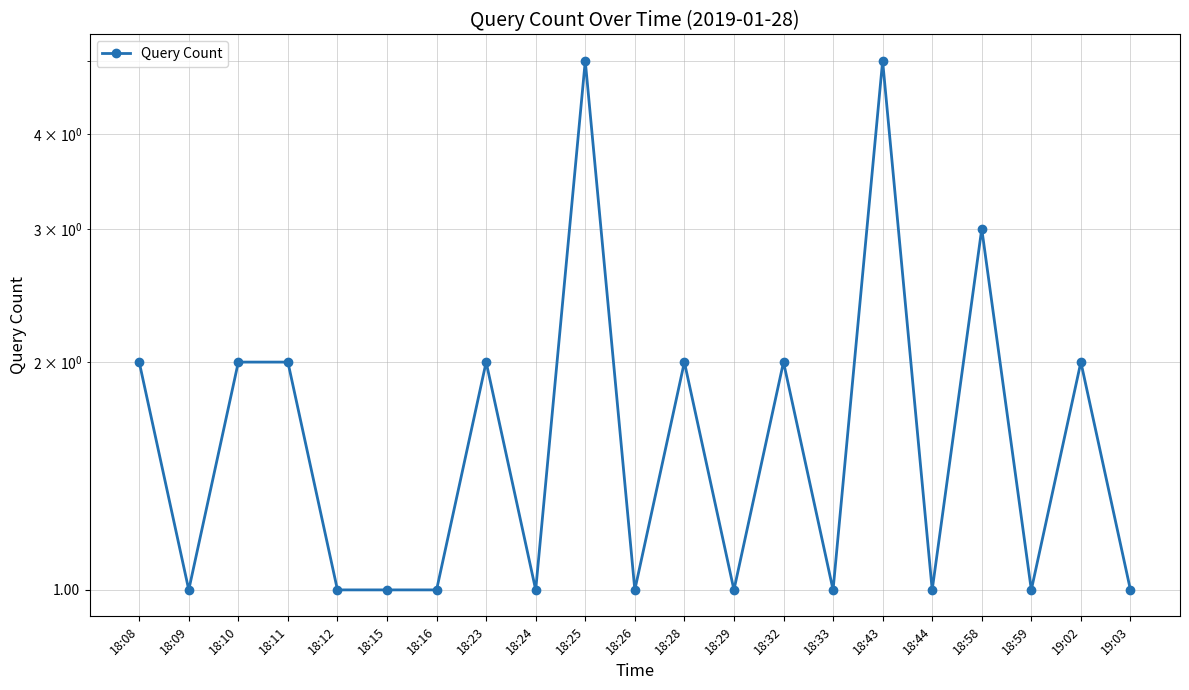

Approximately how many times larger is the value at 18:44 compared to 18:09?

1.0